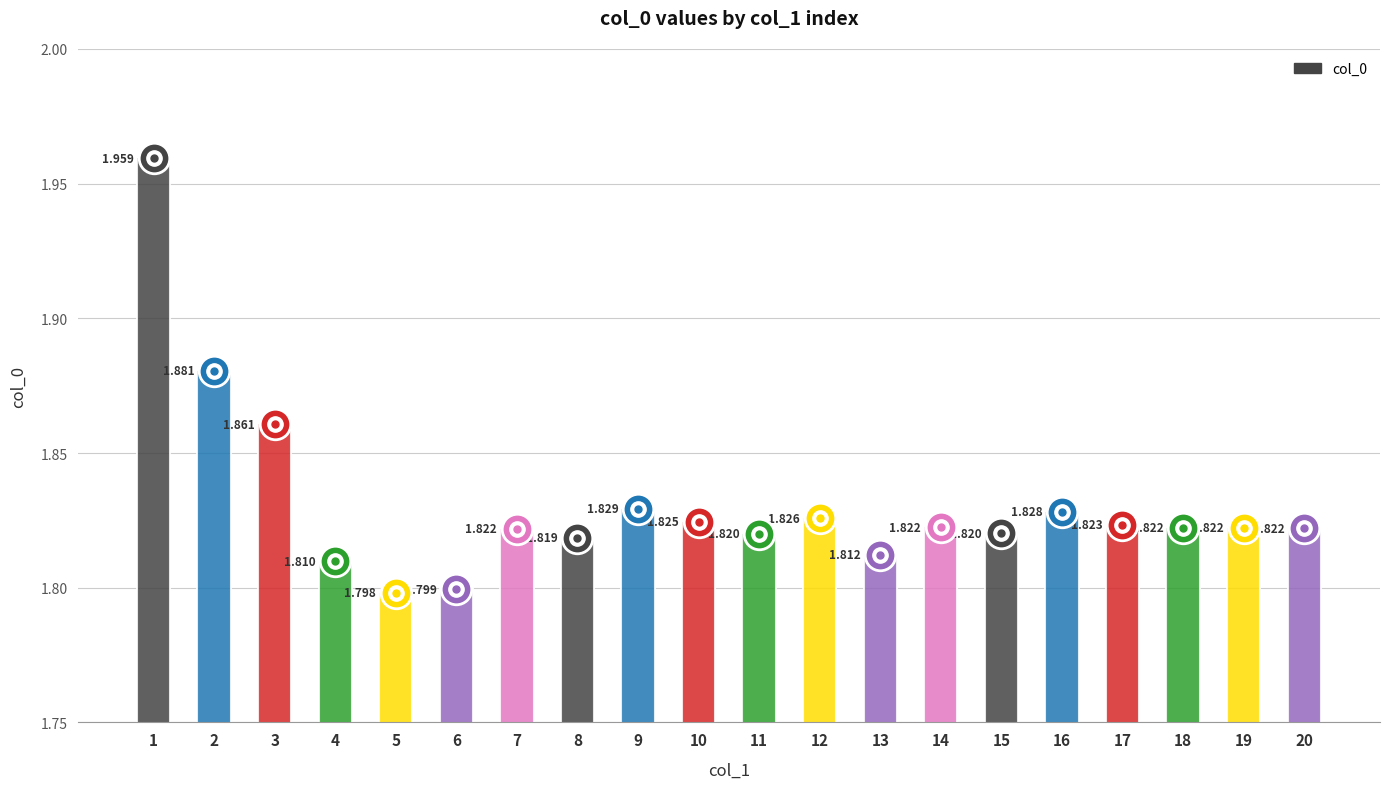

How many categories are shown in the chart?

20